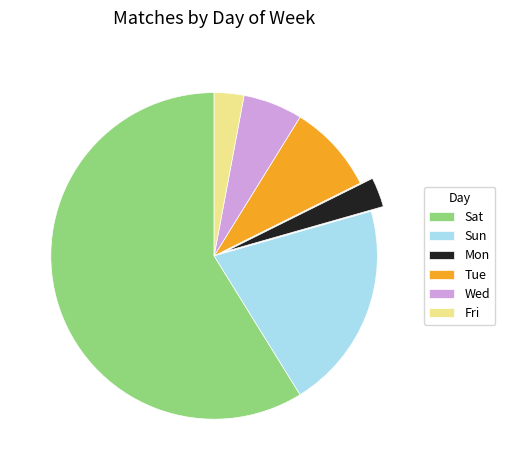

Approximately how many times larger is the value at Tue compared to Sun?

0.4